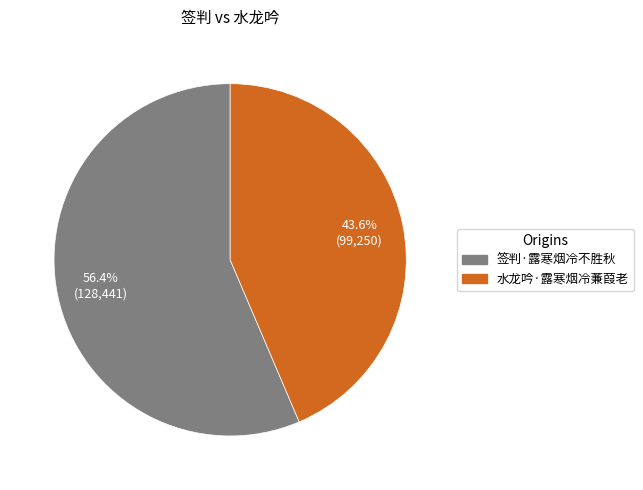

The 水龙吟·露寒烟冷蒹葭老 slice represents 44% of the pie. True or false?

True